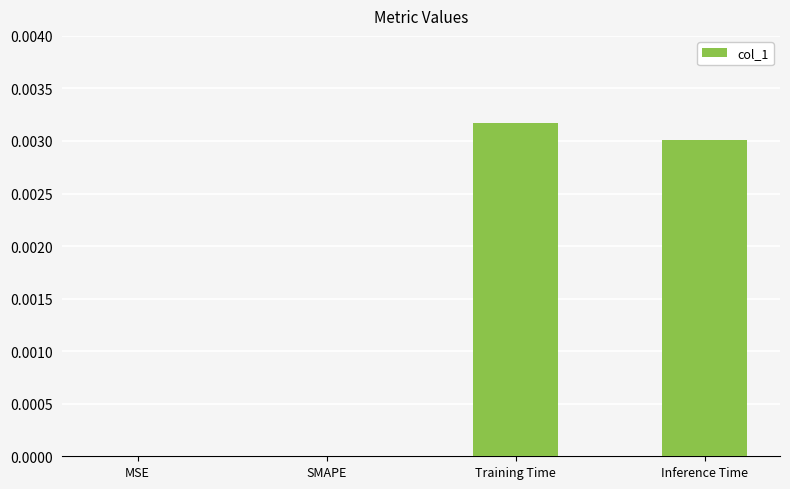

The value at Training Time is 0.0. True or false?

True